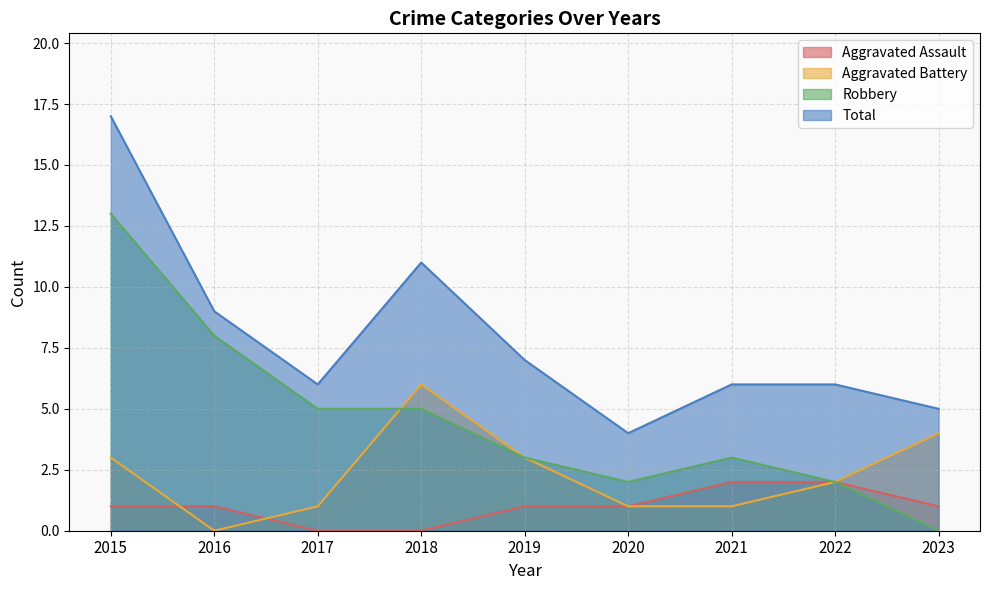

True or false: Aggravated Assault has a value of 1 at 2020.

True